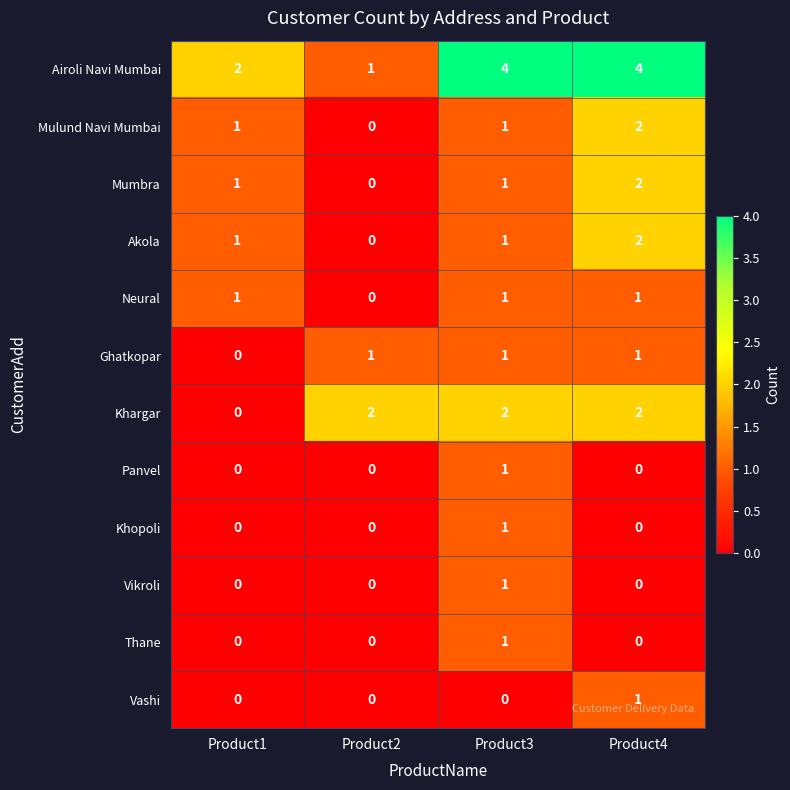

What is the maximum value shown in the chart?

4